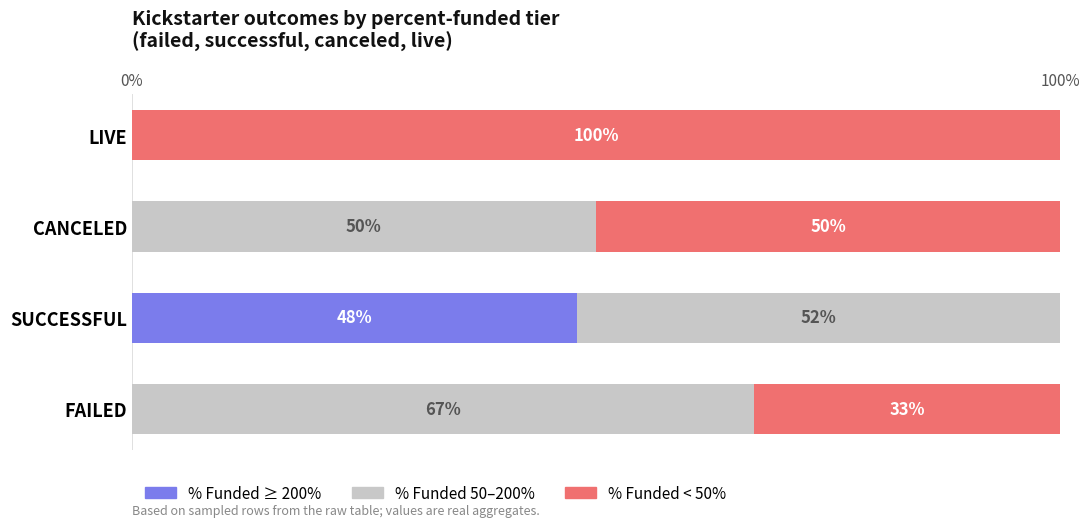

What are all the series names shown in the legend?

% Funded ≥ 200%, % Funded 50–200%, % Funded < 50%